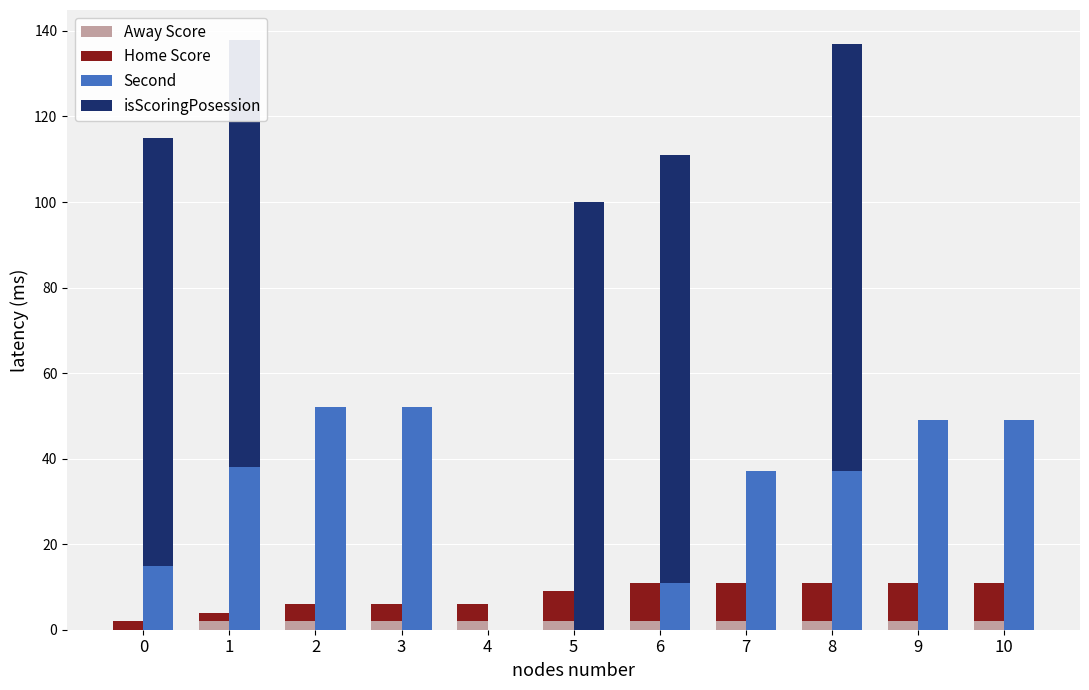

List the series in order of their peak value, lowest first.

Away Score, Home Score, Second, isScoringPosession